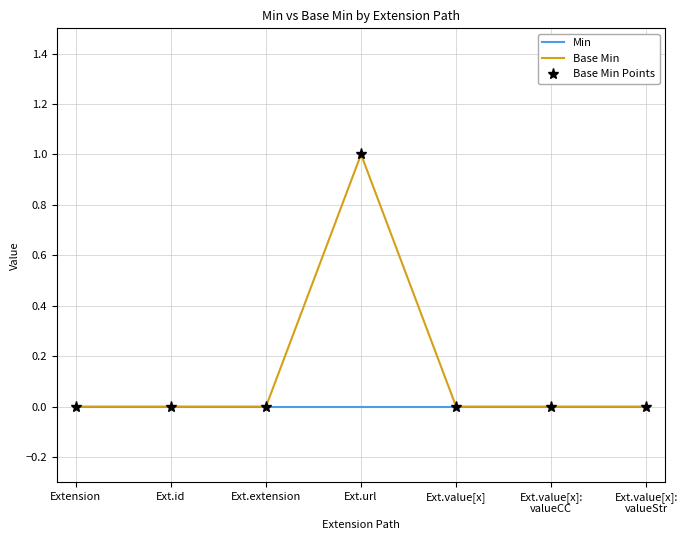

True or false: Base Min Points and Min cross at least once.

False